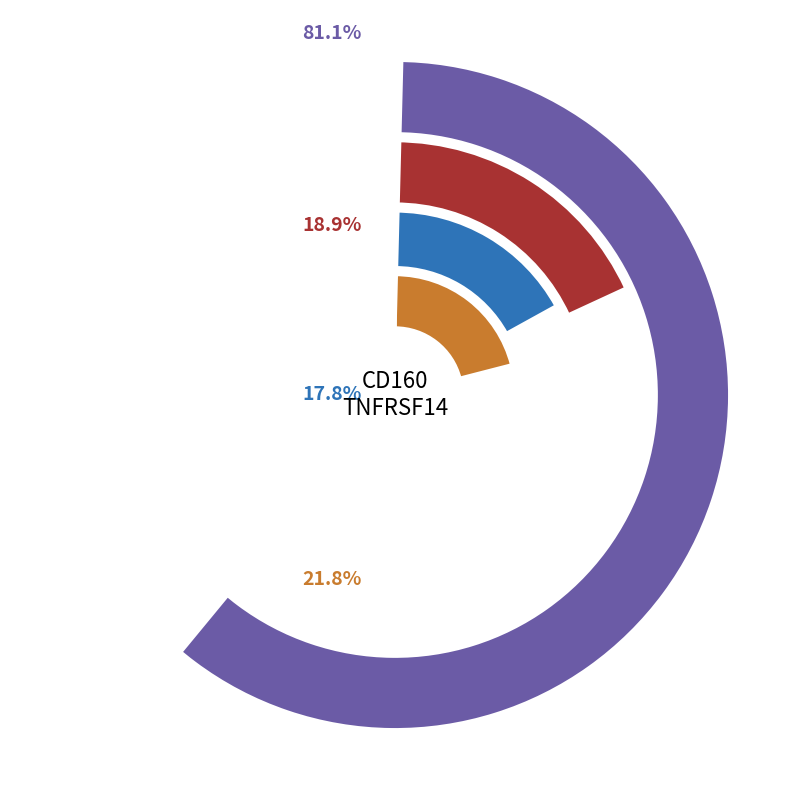

Does any single category account for the majority?

No